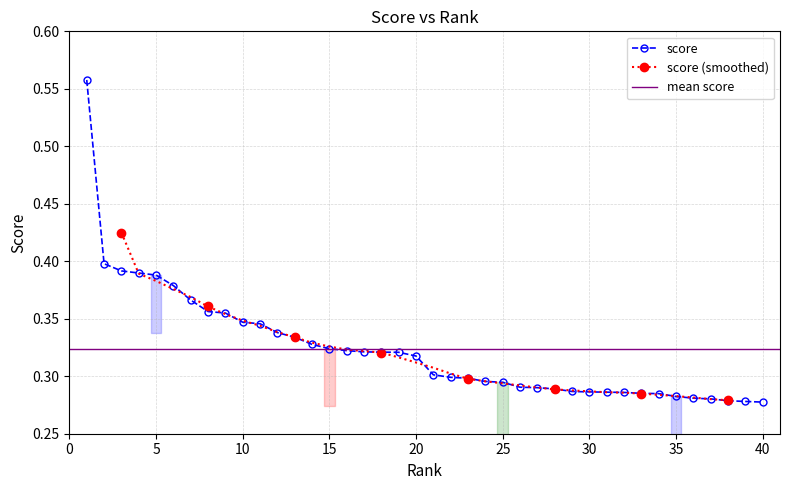

Reading left to right, extract all data points from this chart.

0.6	0.4	0.4	0.4	0.4	0.4	0.4	0.4	0.4	0.3	0.3	0.3	0.3	0.3	0.3	0.3	0.3	0.3	0.3	0.3	0.3	0.3	0.3	0.3	0.3	0.3	0.3	0.3	0.3	0.3	0.3	0.3	0.3	0.3	0.3	0.3	0.3	0.3	0.3	0.3